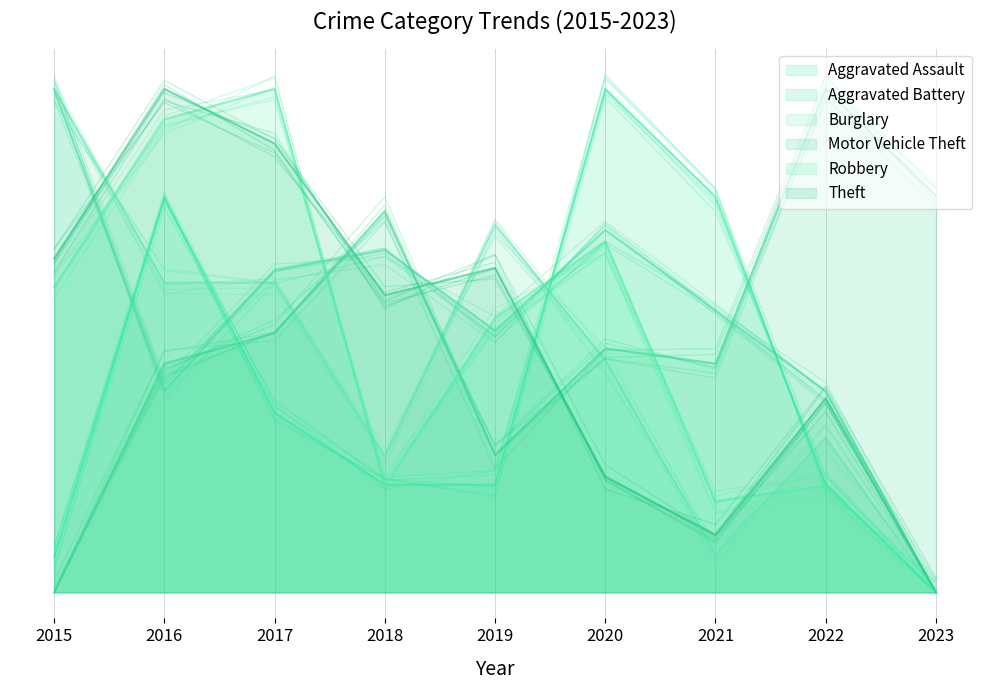

After their last crossing, which series has the higher values: Motor Vehicle Theft or Theft?

Motor Vehicle Theft